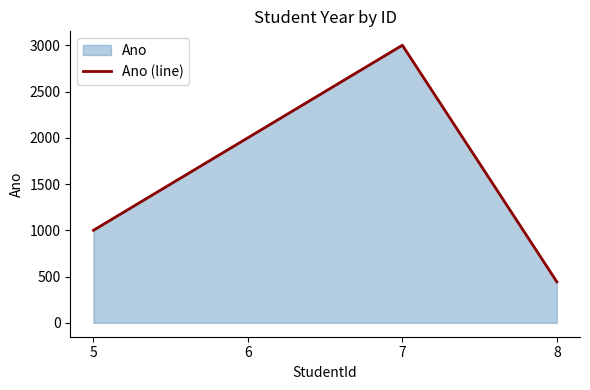

How many interior local peaks (higher than both neighbors) does the data have?

1